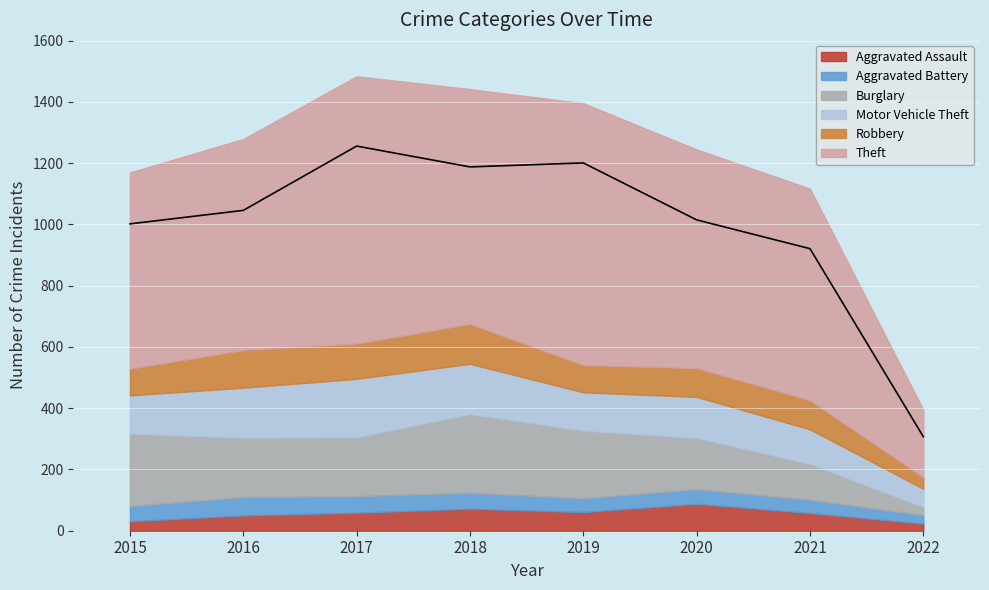

The value of Aggravated Battery at 2022 is 46. True or false?

False